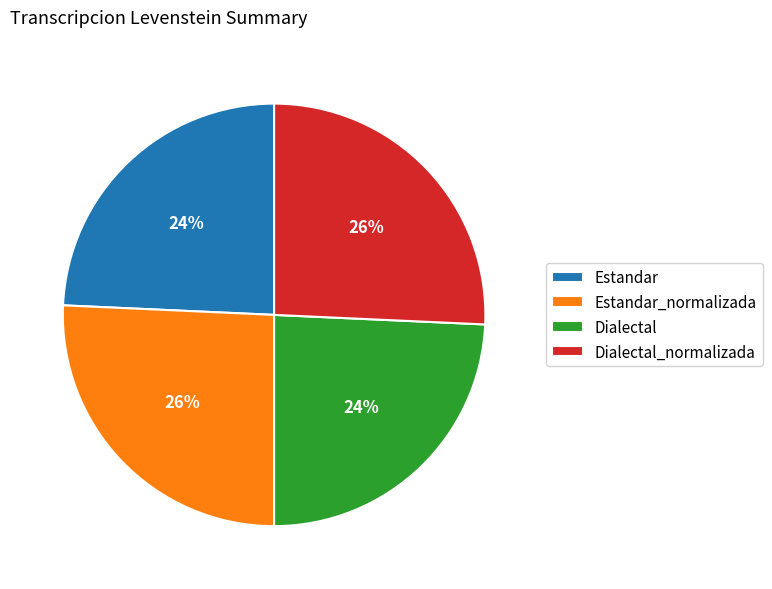

Which has a higher value, Dialectal or Estandar_normalizada?

Estandar_normalizada